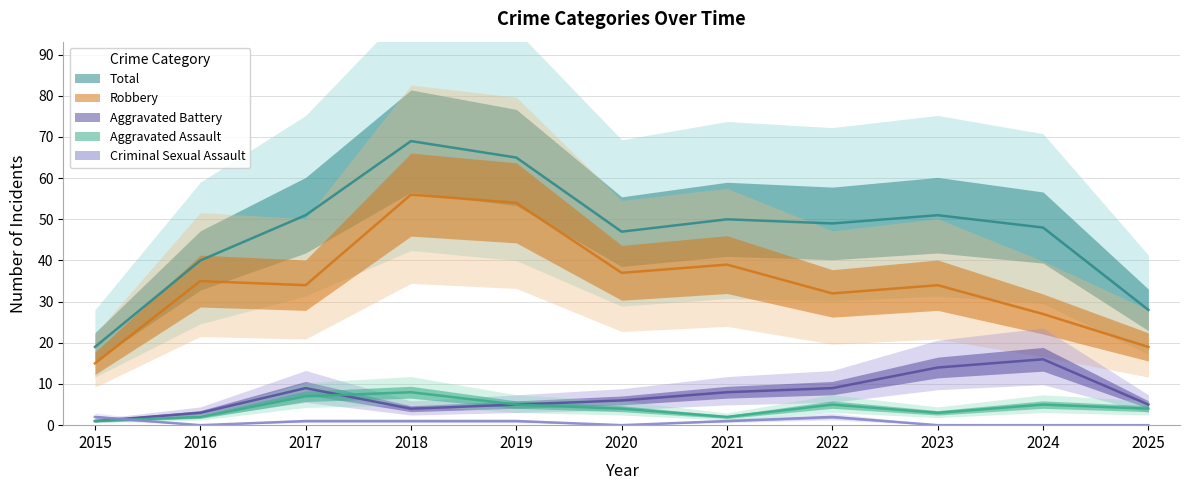

The Aggravated Battery series shows 4 at 2017. True or false?

False